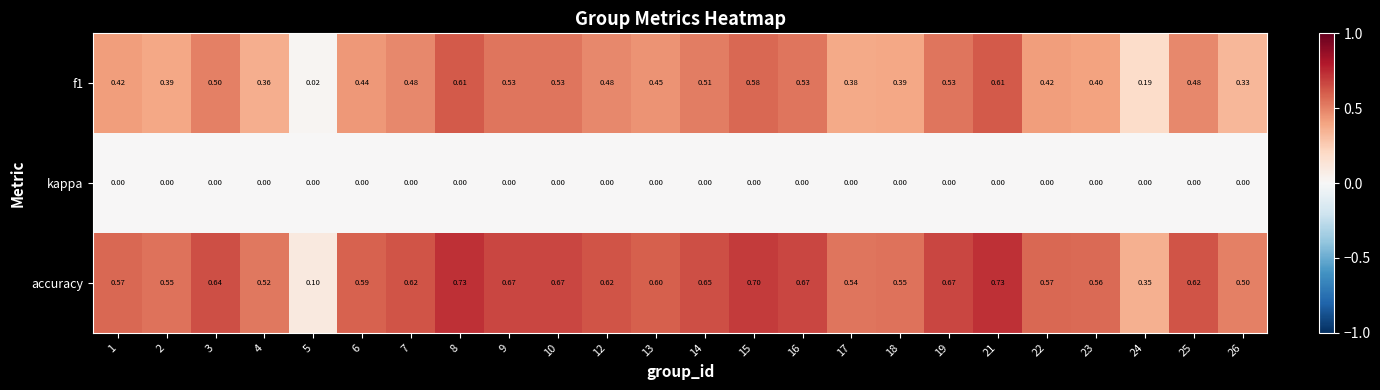

Which series has the largest range (max minus min)?

accuracy